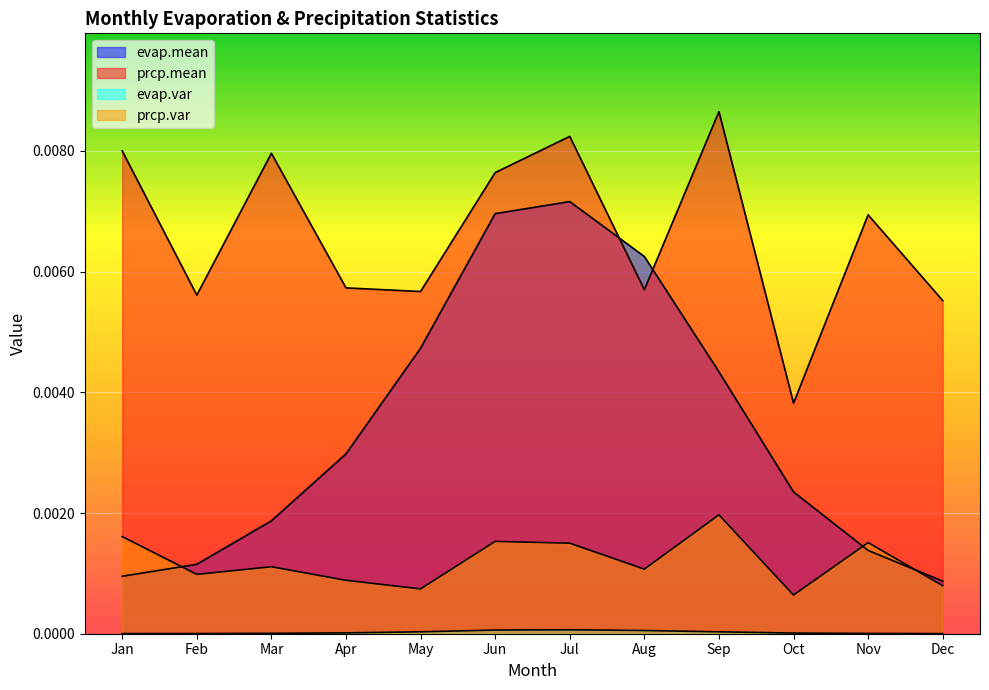

How many lines are shown in the chart?

4